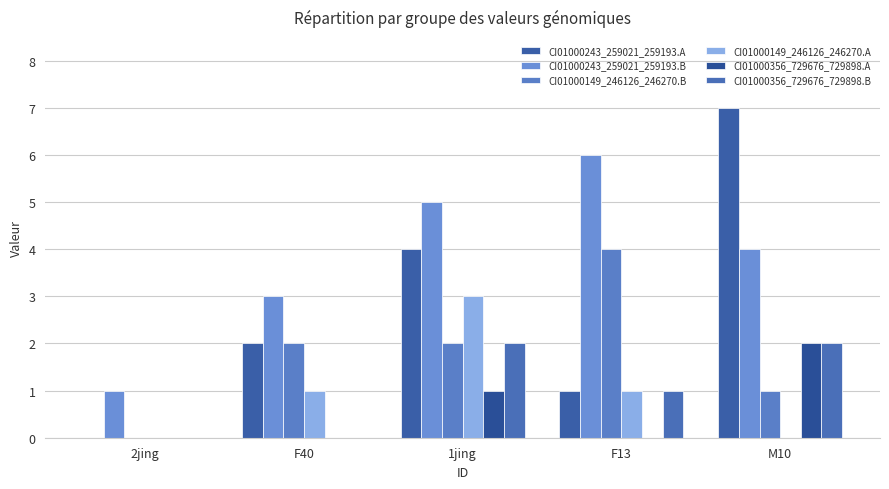

Is it true that CI01000149_246126_246270.A equals 0 at M10?

True